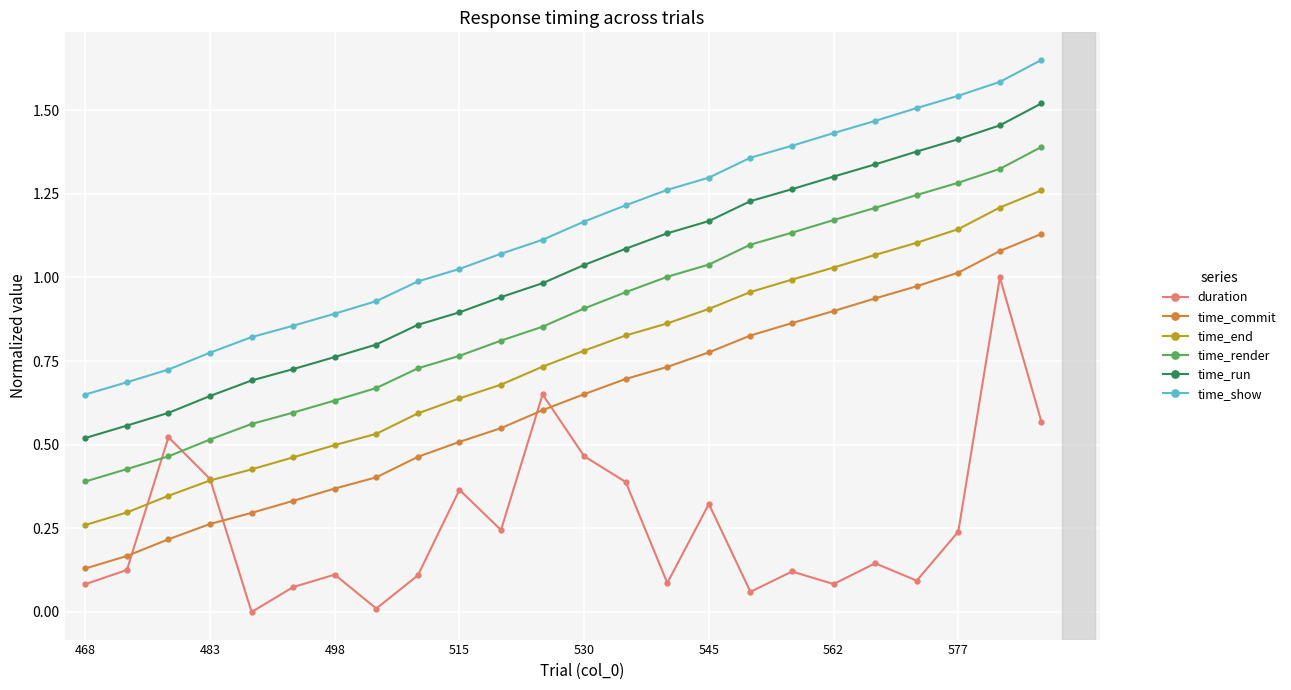

True or false: time_commit and time_show intersect in this chart.

False